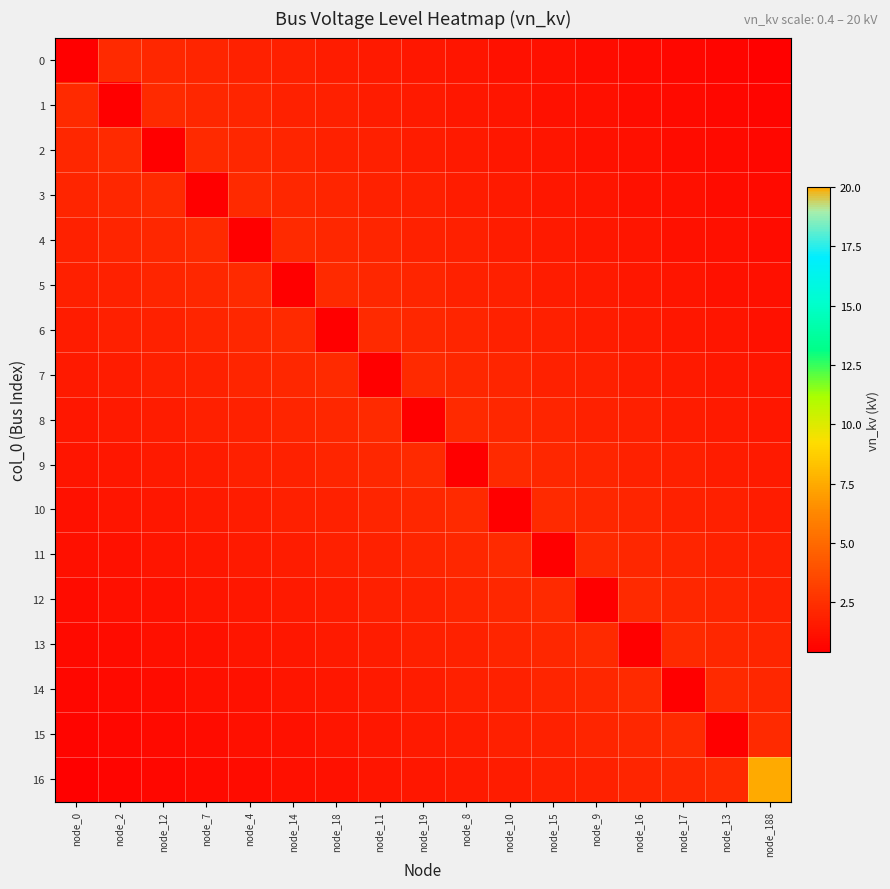

Reading left to right, extract all data points from this chart.

0: node_0=0.4	node_2=2.2	node_12=2.1	node_7=2.0	node_4=1.9	node_14=1.8	node_18=1.7	node_11=1.6	node_19=1.4	node_8=1.3	node_10=1.2	node_15=1.1	node_9=1.0	node_16=0.9	node_17=0.7	node_13=0.6	node_188=0.5
1: node_0=2.2	node_2=0.4	node_12=2.2	node_7=2.1	node_4=2.0	node_14=1.9	node_18=1.8	node_11=1.7	node_19=1.6	node_8=1.4	node_10=1.3	node_15=1.2	node_9=1.1	node_16=1.0	node_17=0.9	node_13=0.7	node_188=0.6
2: node_0=2.1	node_2=2.2	node_12=0.4	node_7=2.2	node_4=2.1	node_14=2.0	node_18=1.9	node_11=1.8	node_19=1.7	node_8=1.6	node_10=1.4	node_15=1.3	node_9=1.2	node_16=1.1	node_17=1.0	node_13=0.9	node_188=0.7
3: node_0=2.0	node_2=2.1	node_12=2.2	node_7=0.4	node_4=2.2	node_14=2.1	node_18=2.0	node_11=1.9	node_19=1.8	node_8=1.7	node_10=1.6	node_15=1.4	node_9=1.3	node_16=1.2	node_17=1.1	node_13=1.0	node_188=0.9
4: node_0=1.9	node_2=2.0	node_12=2.1	node_7=2.2	node_4=0.4	node_14=2.2	node_18=2.1	node_11=2.0	node_19=1.9	node_8=1.8	node_10=1.7	node_15=1.6	node_9=1.4	node_16=1.3	node_17=1.2	node_13=1.1	node_188=1.0
5: node_0=1.8	node_2=1.9	node_12=2.0	node_7=2.1	node_4=2.2	node_14=0.4	node_18=2.2	node_11=2.1	node_19=2.0	node_8=1.9	node_10=1.8	node_15=1.7	node_9=1.6	node_16=1.4	node_17=1.3	node_13=1.2	node_188=1.1
6: node_0=1.7	node_2=1.8	node_12=1.9	node_7=2.0	node_4=2.1	node_14=2.2	node_18=0.4	node_11=2.2	node_19=2.1	node_8=2.0	node_10=1.9	node_15=1.8	node_9=1.7	node_16=1.6	node_17=1.4	node_13=1.3	node_188=1.2
7: node_0=1.6	node_2=1.7	node_12=1.8	node_7=1.9	node_4=2.0	node_14=2.1	node_18=2.2	node_11=0.4	node_19=2.2	node_8=2.1	node_10=2.0	node_15=1.9	node_9=1.8	node_16=1.7	node_17=1.6	node_13=1.4	node_188=1.3
8: node_0=1.4	node_2=1.6	node_12=1.7	node_7=1.8	node_4=1.9	node_14=2.0	node_18=2.1	node_11=2.2	node_19=0.4	node_8=2.2	node_10=2.1	node_15=2.0	node_9=1.9	node_16=1.8	node_17=1.7	node_13=1.6	node_188=1.4
9: node_0=1.3	node_2=1.4	node_12=1.6	node_7=1.7	node_4=1.8	node_14=1.9	node_18=2.0	node_11=2.1	node_19=2.2	node_8=0.4	node_10=2.2	node_15=2.1	node_9=2.0	node_16=1.9	node_17=1.8	node_13=1.7	node_188=1.6
10: node_0=1.2	node_2=1.3	node_12=1.4	node_7=1.6	node_4=1.7	node_14=1.8	node_18=1.9	node_11=2.0	node_19=2.1	node_8=2.2	node_10=0.4	node_15=2.2	node_9=2.1	node_16=2.0	node_17=1.9	node_13=1.8	node_188=1.7
11: node_0=1.1	node_2=1.2	node_12=1.3	node_7=1.4	node_4=1.6	node_14=1.7	node_18=1.8	node_11=1.9	node_19=2.0	node_8=2.1	node_10=2.2	node_15=0.4	node_9=2.2	node_16=2.1	node_17=2.0	node_13=1.9	node_188=1.8
12: node_0=1.0	node_2=1.1	node_12=1.2	node_7=1.3	node_4=1.4	node_14=1.6	node_18=1.7	node_11=1.8	node_19=1.9	node_8=2.0	node_10=2.1	node_15=2.2	node_9=0.4	node_16=2.2	node_17=2.1	node_13=2.0	node_188=1.9
13: node_0=0.9	node_2=1.0	node_12=1.1	node_7=1.2	node_4=1.3	node_14=1.4	node_18=1.6	node_11=1.7	node_19=1.8	node_8=1.9	node_10=2.0	node_15=2.1	node_9=2.2	node_16=0.4	node_17=2.2	node_13=2.1	node_188=2.0
14: node_0=0.7	node_2=0.9	node_12=1.0	node_7=1.1	node_4=1.2	node_14=1.3	node_18=1.4	node_11=1.6	node_19=1.7	node_8=1.8	node_10=1.9	node_15=2.0	node_9=2.1	node_16=2.2	node_17=0.4	node_13=2.2	node_188=2.1
15: node_0=0.6	node_2=0.7	node_12=0.9	node_7=1.0	node_4=1.1	node_14=1.2	node_18=1.3	node_11=1.4	node_19=1.6	node_8=1.7	node_10=1.8	node_15=1.9	node_9=2.0	node_16=2.1	node_17=2.2	node_13=0.4	node_188=2.2
16: node_0=0.5	node_2=0.6	node_12=0.7	node_7=0.9	node_4=1.0	node_14=1.1	node_18=1.2	node_11=1.3	node_19=1.4	node_8=1.6	node_10=1.7	node_15=1.8	node_9=1.9	node_16=2.0	node_17=2.1	node_13=2.2	node_188=20.0